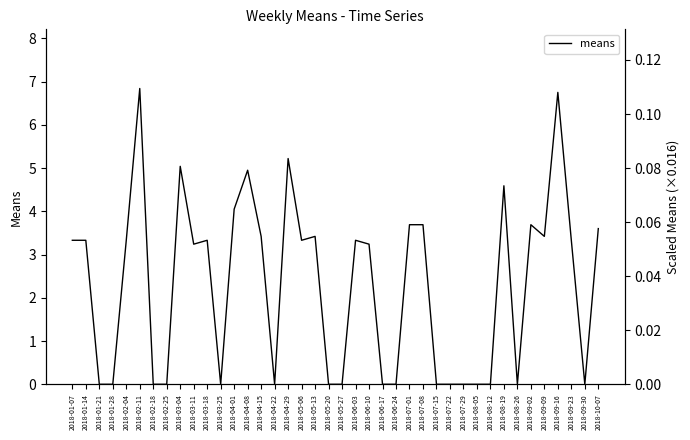

Reading left to right, what are all the values shown in this chart?

3.3	3.3	0.0	0.0	3.3	6.8	0.0	0.0	5.0	3.2	3.3	0.0	4.0	5.0	3.4	0.0	5.2	3.3	3.4	0.0	0.0	3.3	3.2	0.0	0.0	3.7	3.7	0.0	0.0	0.0	0.0	0.0	4.6	0.0	3.7	3.4	6.8	3.3	0.0	3.6